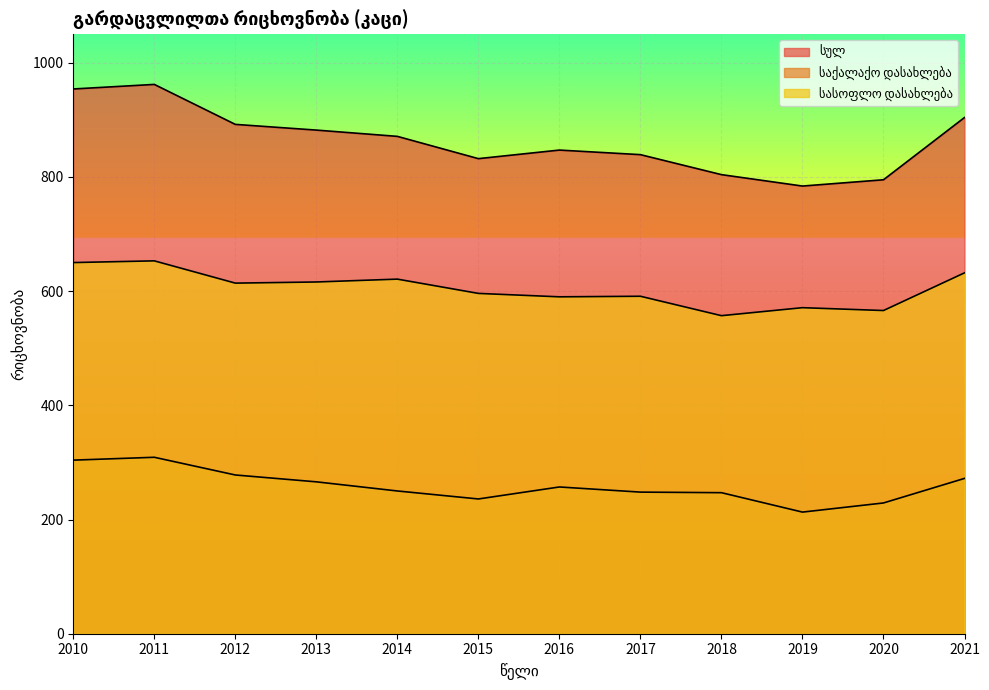

How many lines are shown in the chart?

3